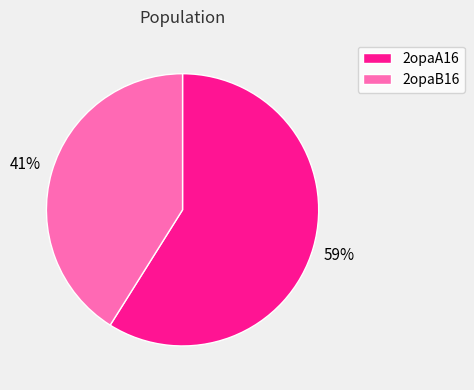

Which has a higher value, 2opaA16 or 2opaB16?

2opaA16